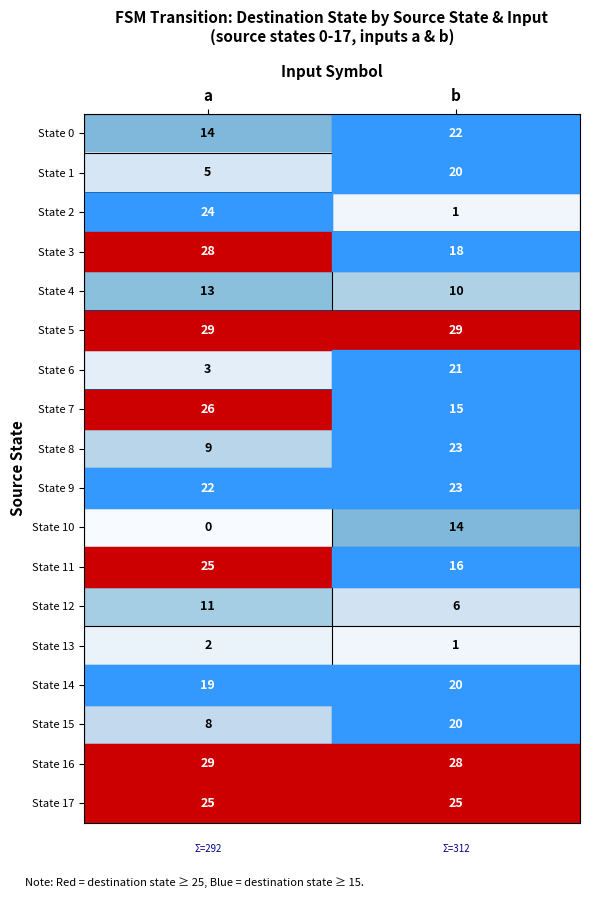

At how many categories does at least one series exceed 17?

2